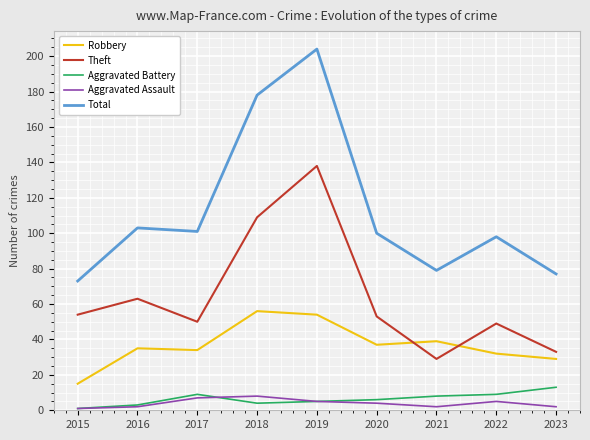

What is the difference between the maximum and minimum values in the Aggravated Battery series?

12